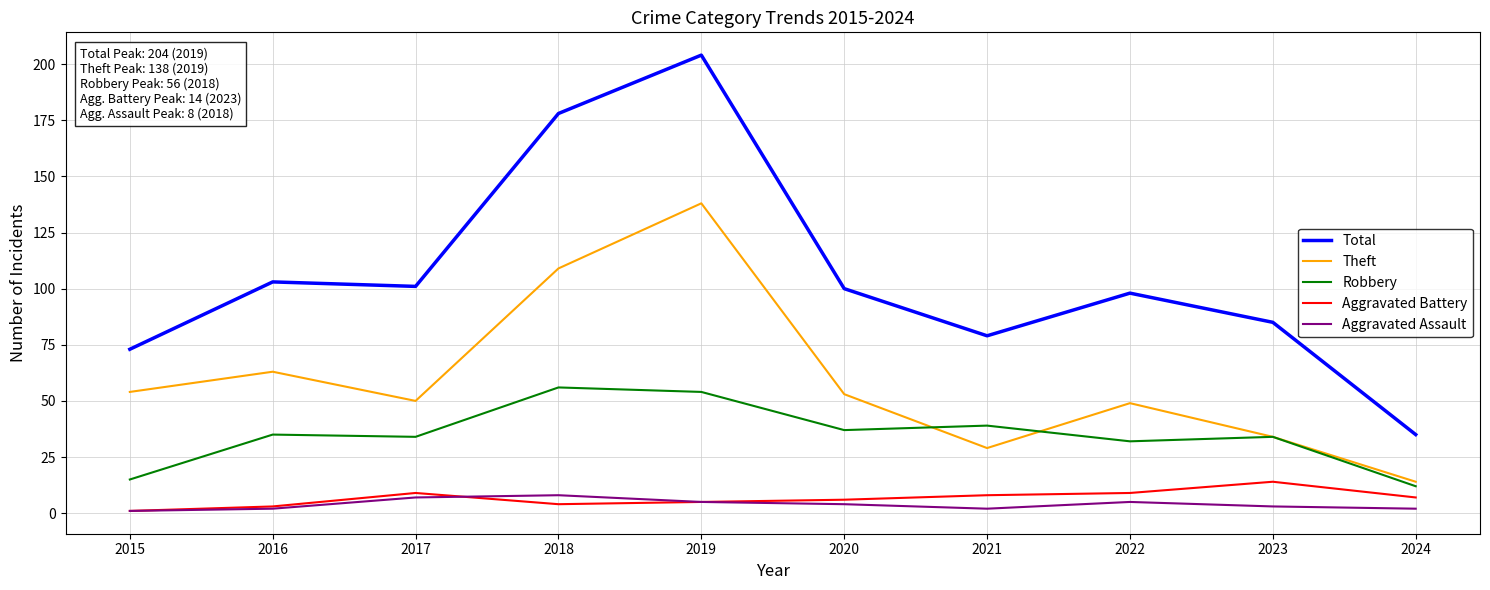

Rank the series by their maximum value, from highest to lowest.

Total, Theft, Robbery, Aggravated Battery, Aggravated Assault